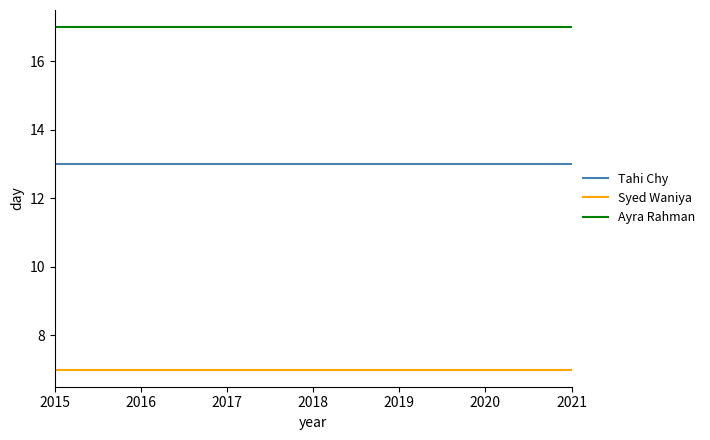

Rank the series by their maximum value, from highest to lowest.

Ayra Rahman, Tahi Chy, Syed Waniya